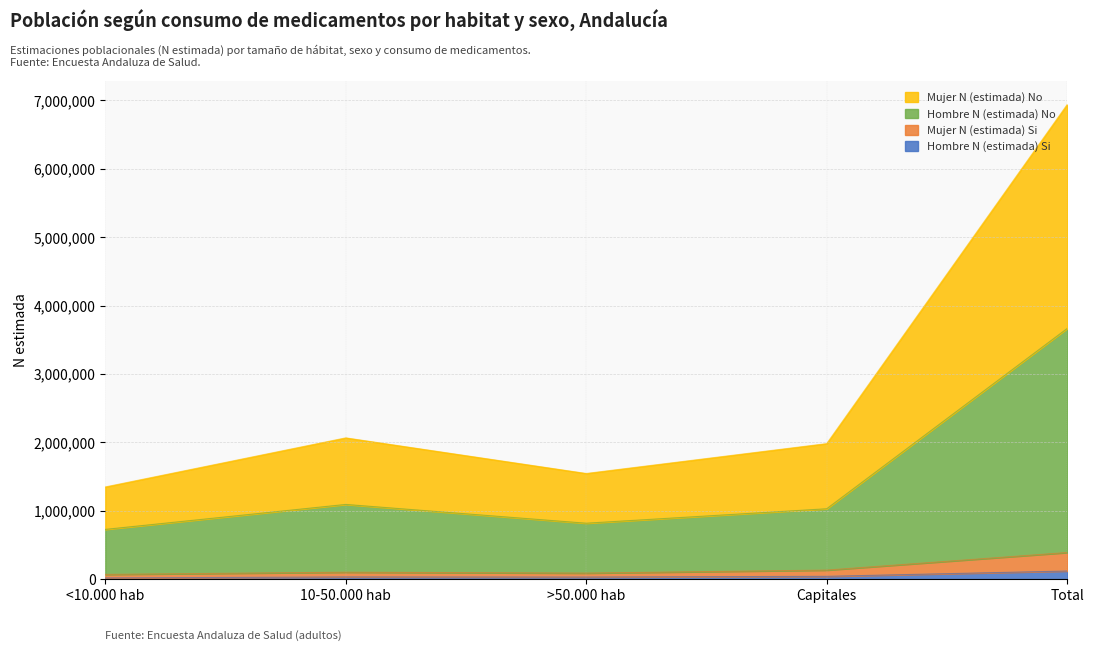

What is the minimum value shown in the chart?

16459